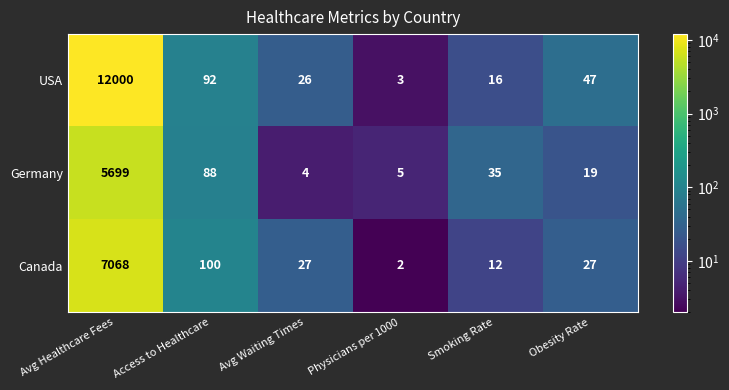

What is the average value of the Canada series?

1206